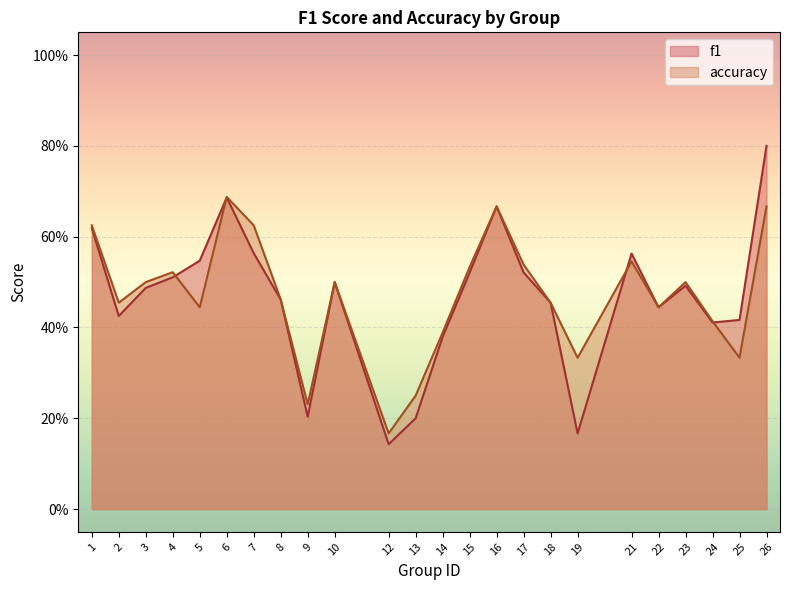

List the series in order of their peak value, highest first.

f1, accuracy